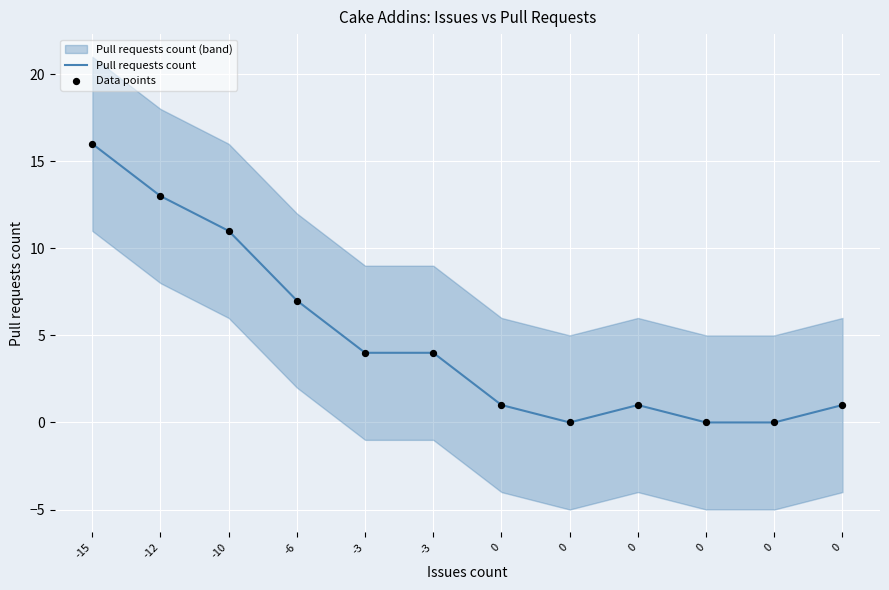

At how many categories does at least one series exceed 10?

3